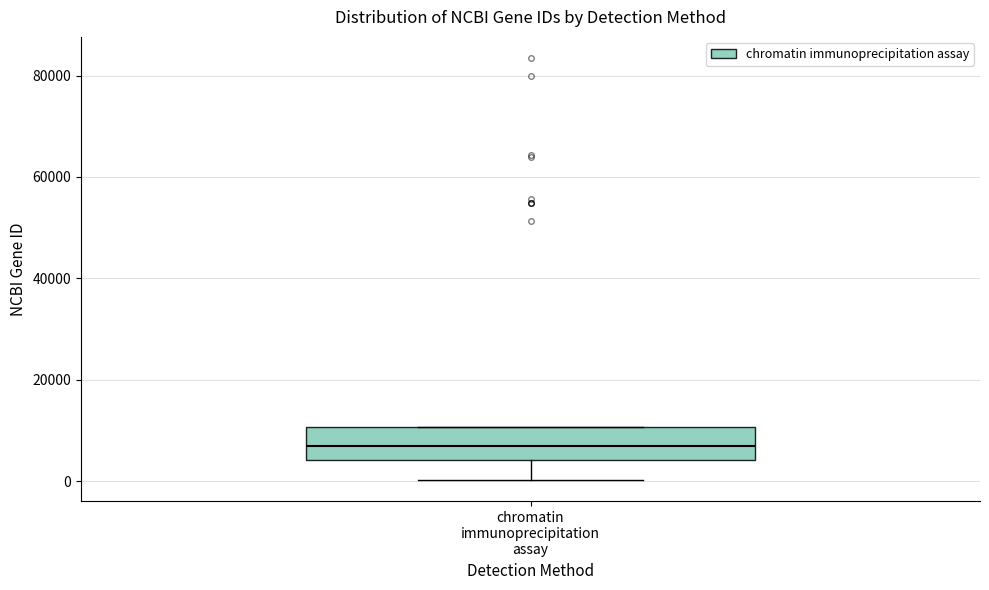

Read this box plot against the y-axis: the position of the median line, the range covered by the box, and the ends of both whiskers. The values are not printed on the chart, so give them approximately, as read against the axis.

median 6000, box 4000 to 10000, whiskers 0 to 10000